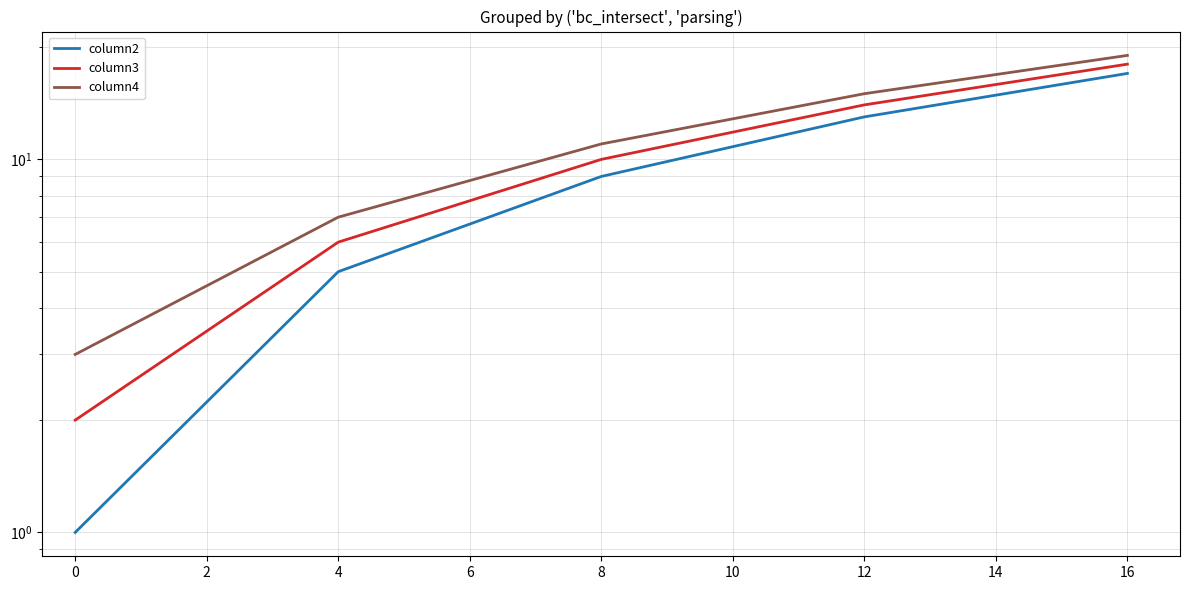

True or false: column4 and column3 intersect in this chart.

False